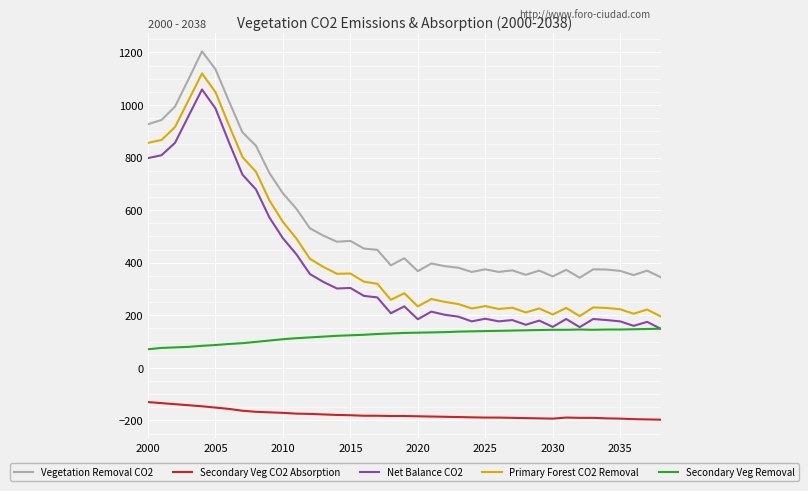

Which series has the largest total across all categories?

Vegetation Removal CO2